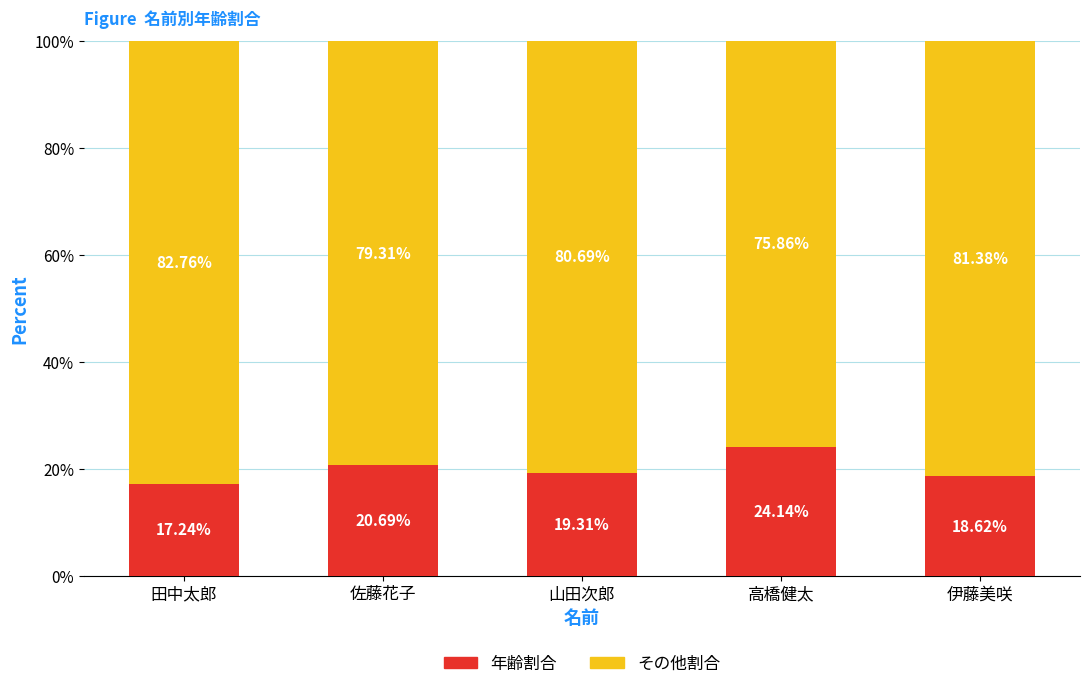

What is the total value across all series at 佐藤花子?

100.0